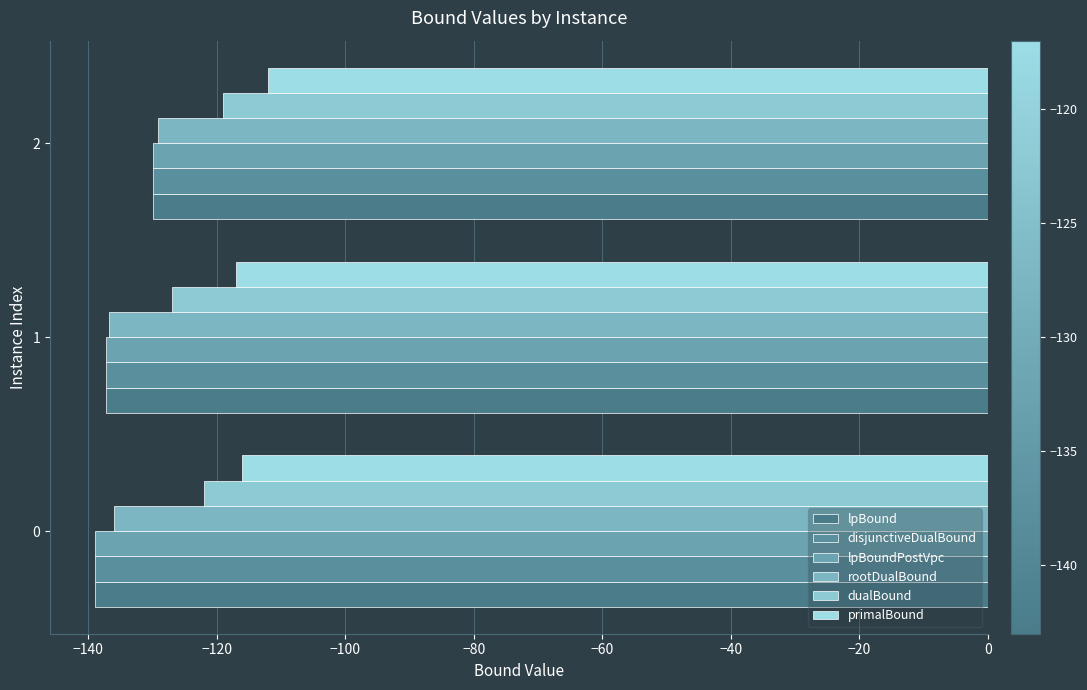

What is the maximum value for dualBound?

-119.0